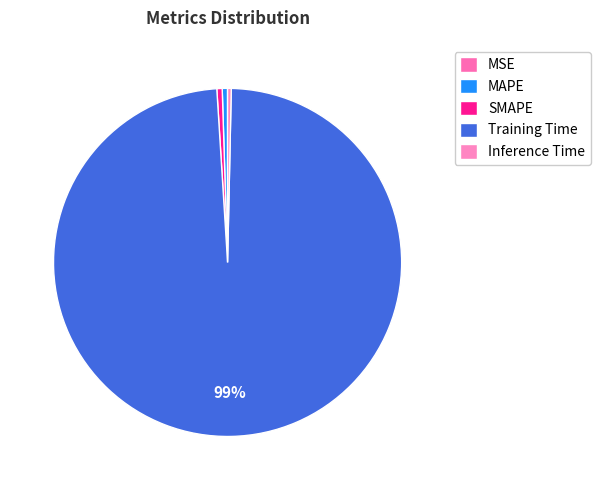

Rank the categories by value from lowest to highest.

MSE, Inference Time, MAPE, SMAPE, Training Time